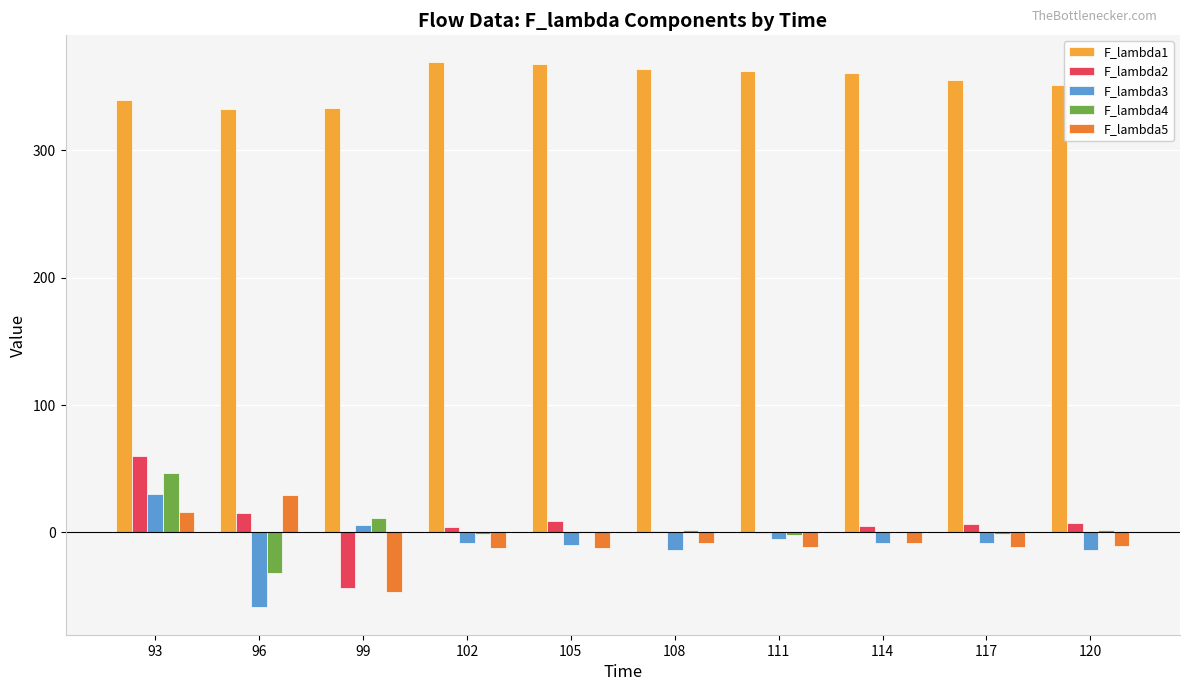

Is the value of F_lambda5 at 99 greater than the value of F_lambda1 at 114?

No